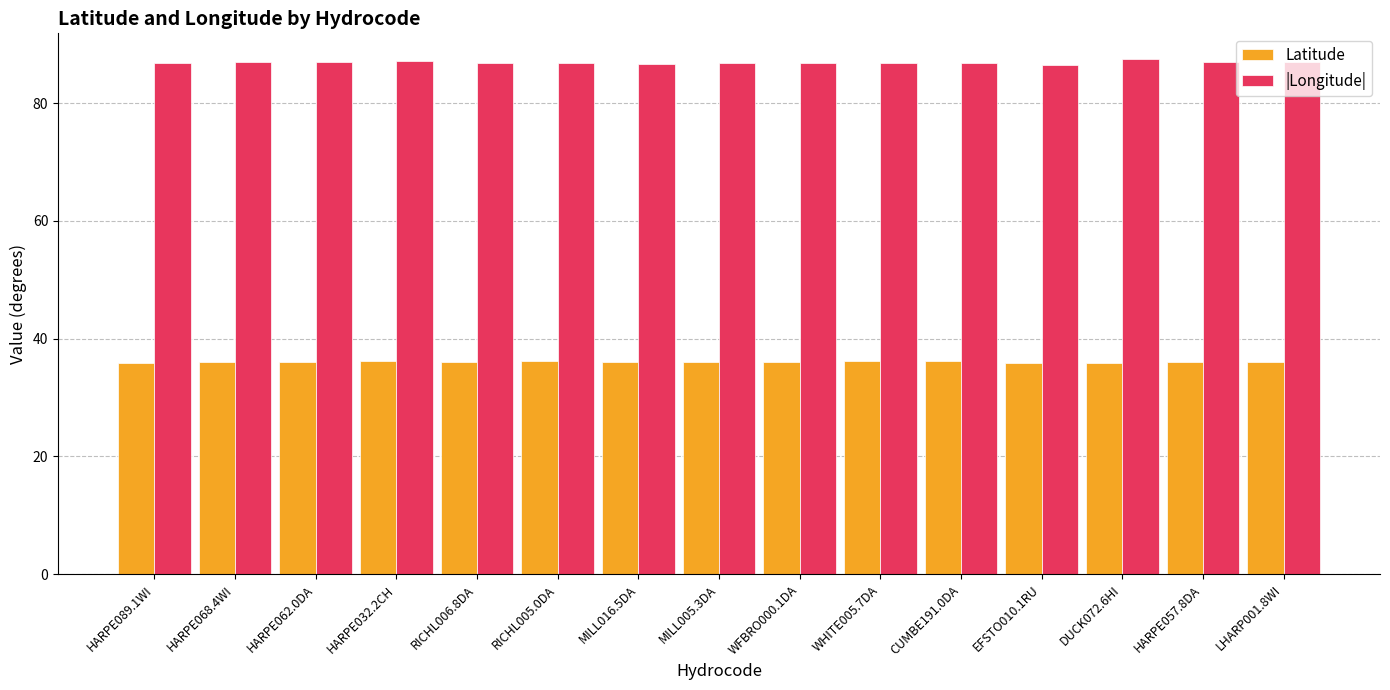

Count the number of data series in this chart.

2